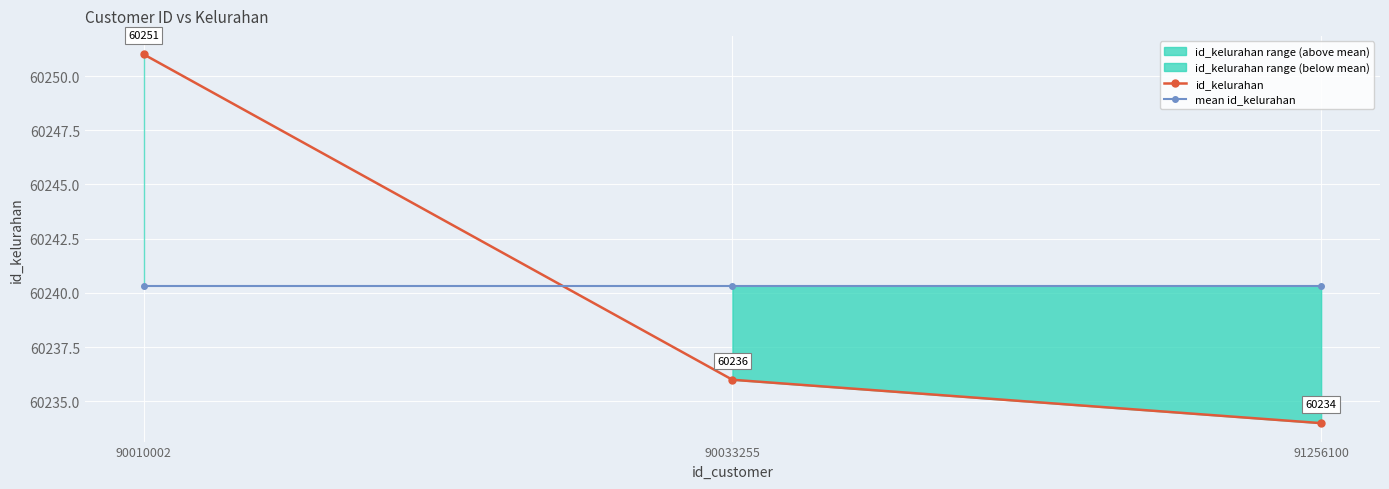

Reading right to left, what are all the values shown in this chart?

id_kelurahan: 91256100=60234.0	90033255=60236.0	90010002=60251.0
mean id_kelurahan: 91256100=60240.3	90033255=60240.3	90010002=60240.3